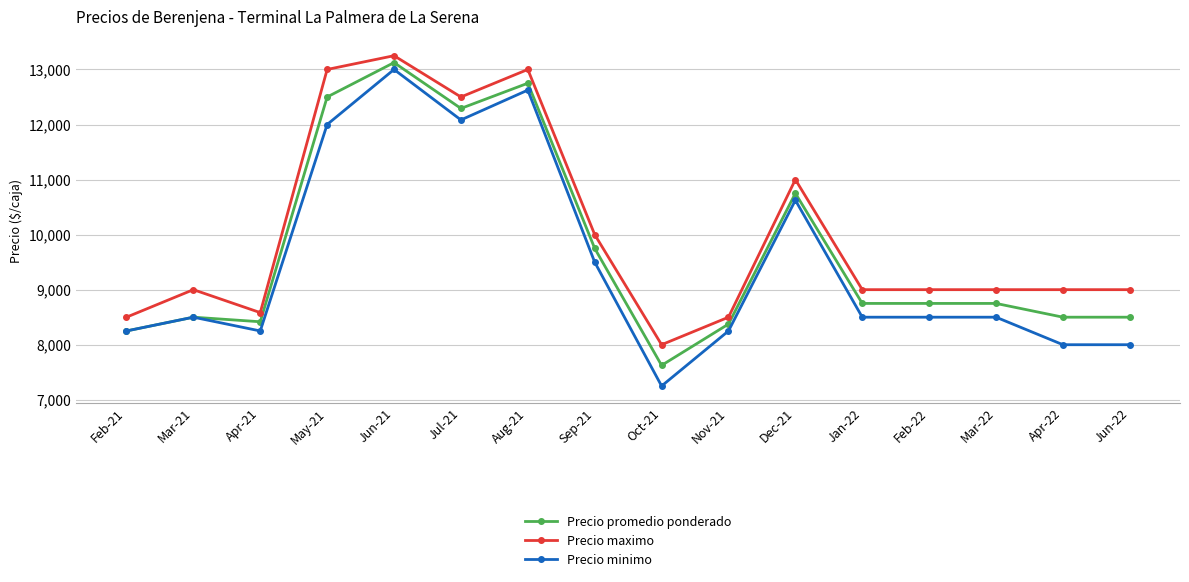

True or false: Precio maximo and Precio minimo cross at least once.

False